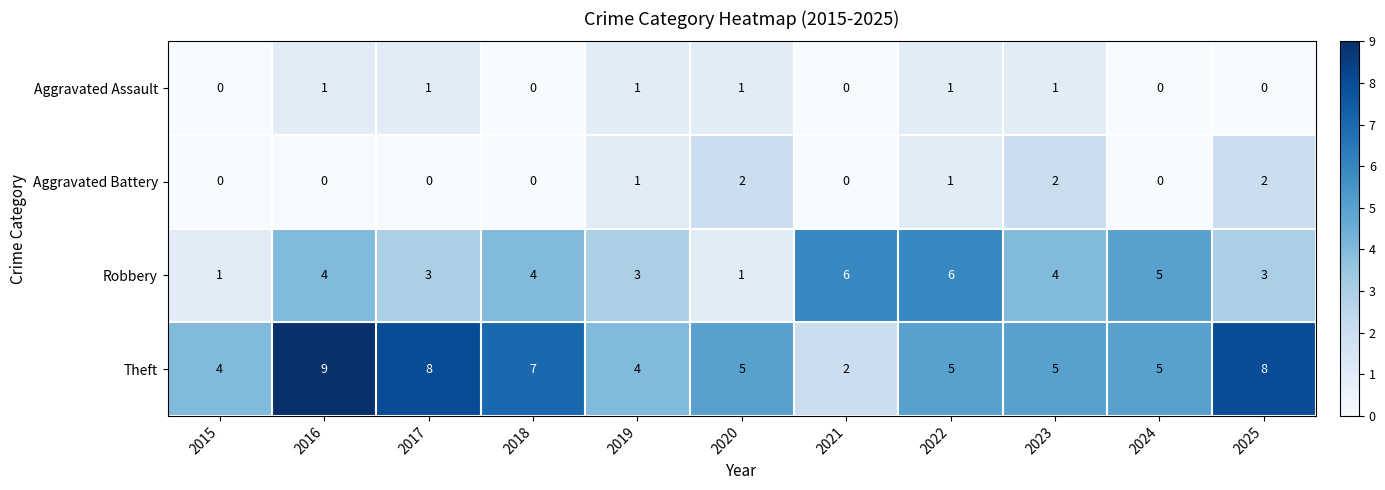

At which category is the sum across all series the highest?

2016